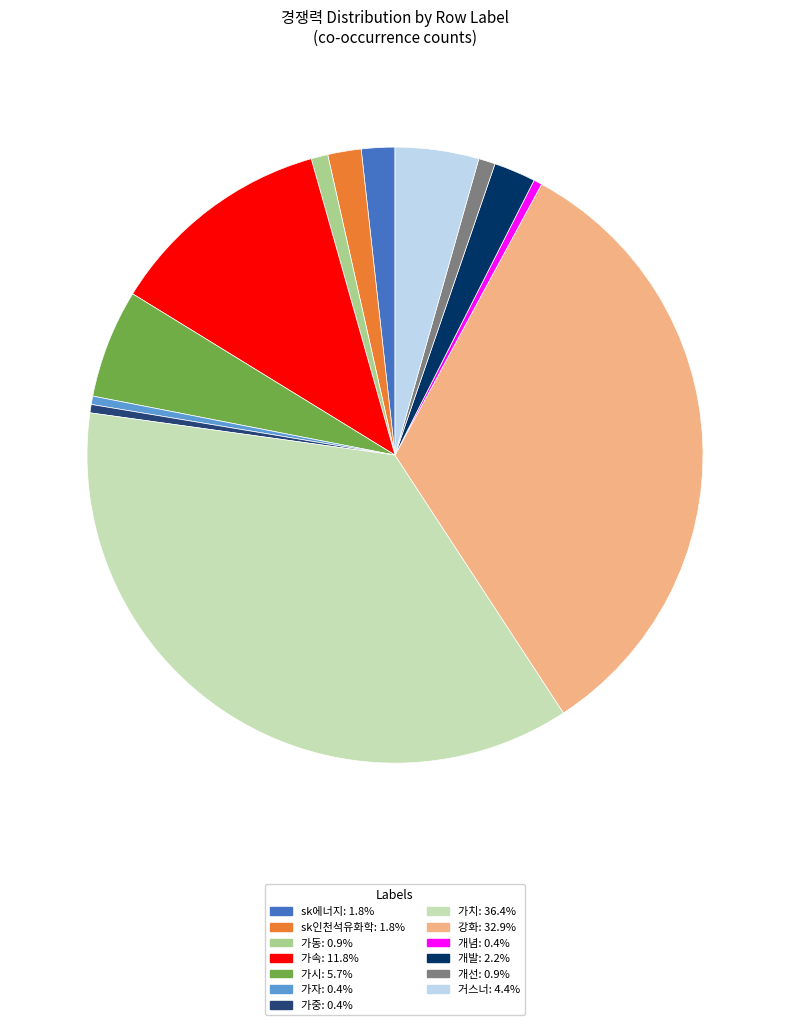

Does any single category account for the majority?

No